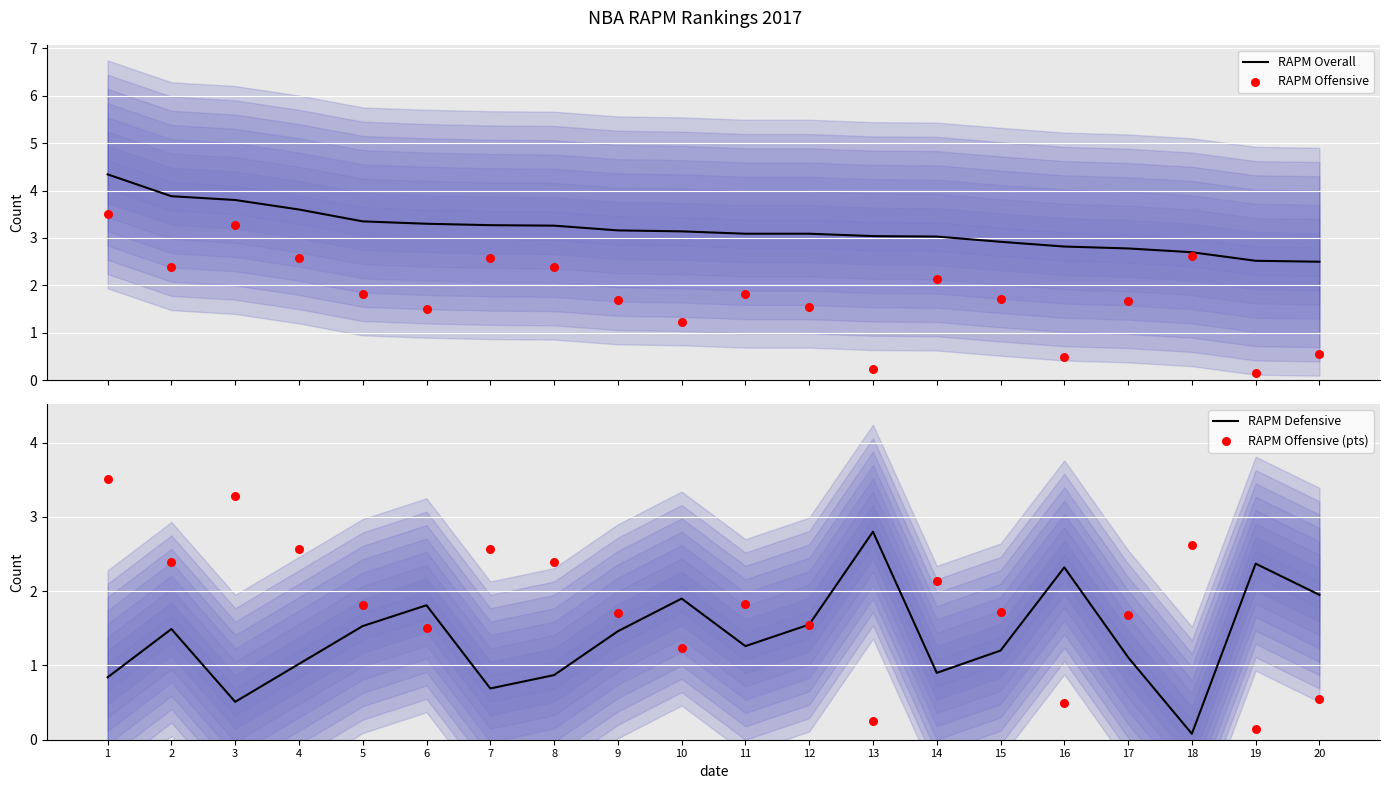

Which series has the largest Y range (max minus min)?

RAPM Offensive